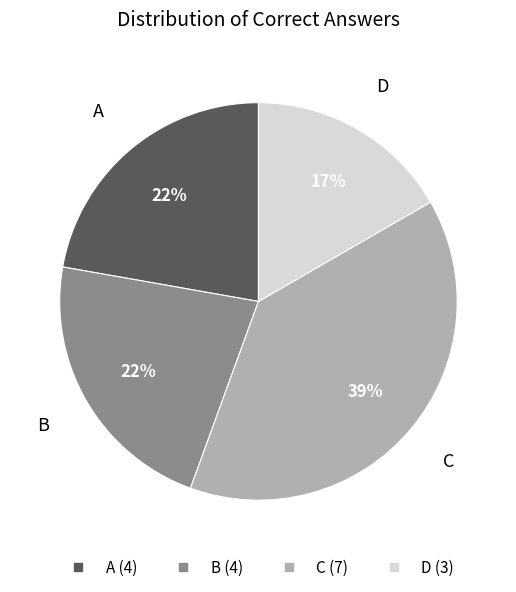

Is there a majority slice in this chart?

No